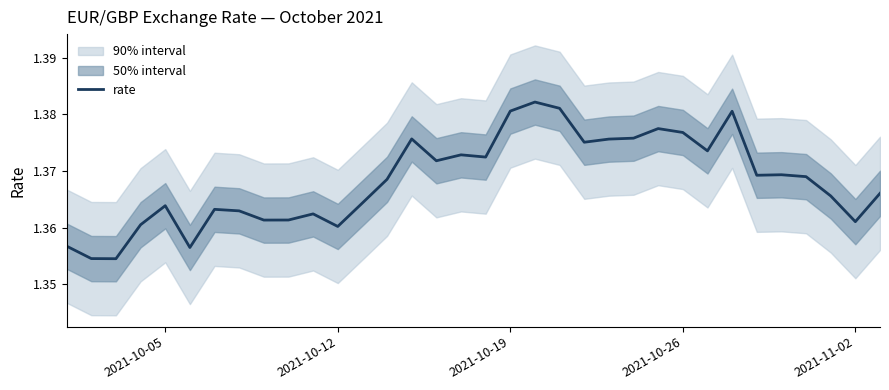

What position from the left is 2021-10-12?

12